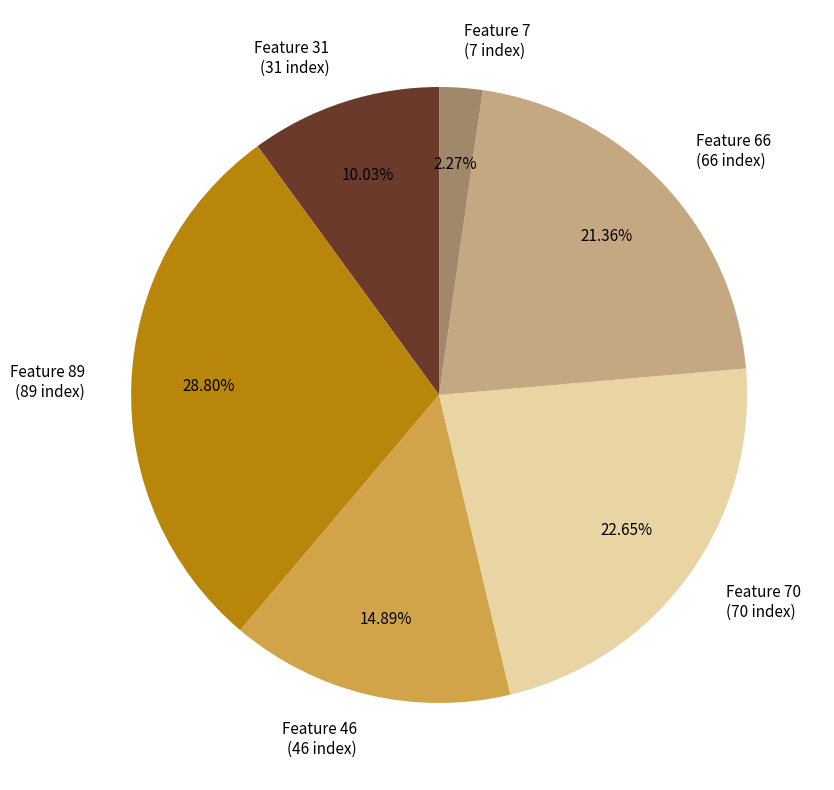

Rank the categories by value from highest to lowest.

Feature 89 (89 index), Feature 70 (70 index), Feature 66 (66 index), Feature 46 (46 index), Feature 31 (31 index), Feature 7 (7 index)